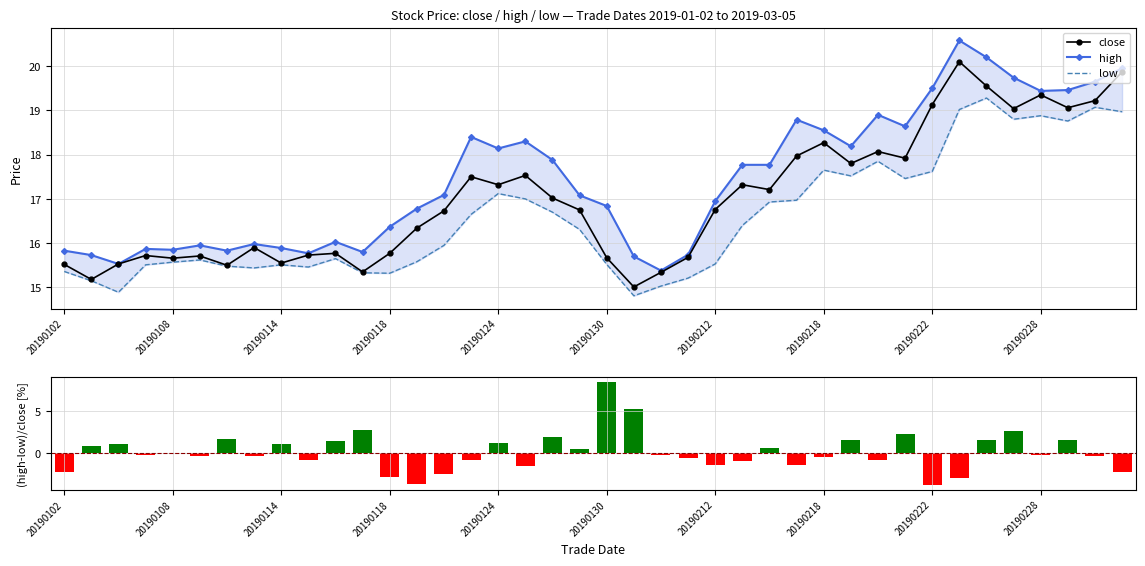

What is the highest value of the close series?

20.1